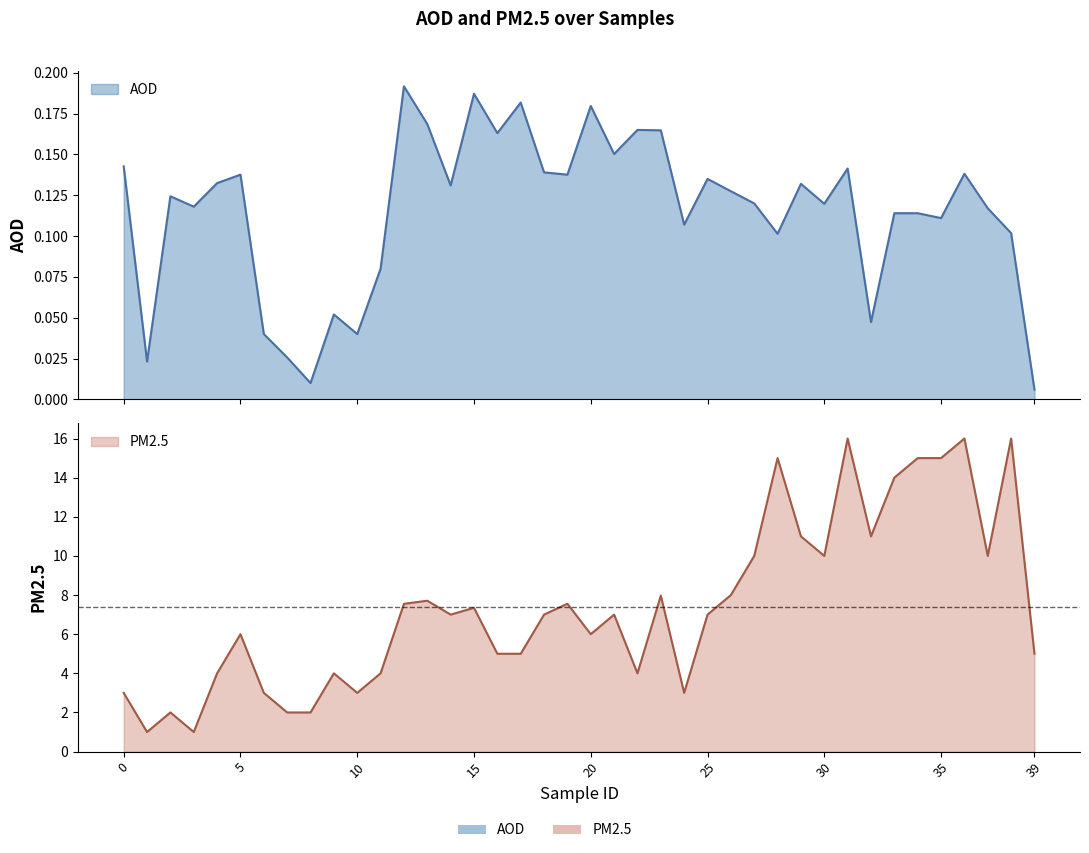

Reading right to left, list all the values displayed in this chart.

AOD: 0.0	0.1	0.1	0.1	0.1	0.1	0.1	0.0	0.1	0.1	0.1	0.1	0.1	0.1	0.1	0.1	0.2	0.2	0.2	0.2	0.1	0.1	0.2	0.2	0.2	0.1	0.2	0.2	0.1	0.0	0.1	0.0	0.0	0.0	0.1	0.1	0.1	0.1	0.0	0.1
PM25: 5.0	16.0	10.0	16.0	15.0	15.0	14.0	11.0	16.0	10.0	11.0	15.0	10.0	8.0	7.0	3.0	8.0	4.0	7.0	6.0	7.6	7.0	5.0	5.0	7.3	7.0	7.7	7.6	4.0	3.0	4.0	2.0	2.0	3.0	6.0	4.0	1.0	2.0	1.0	3.0